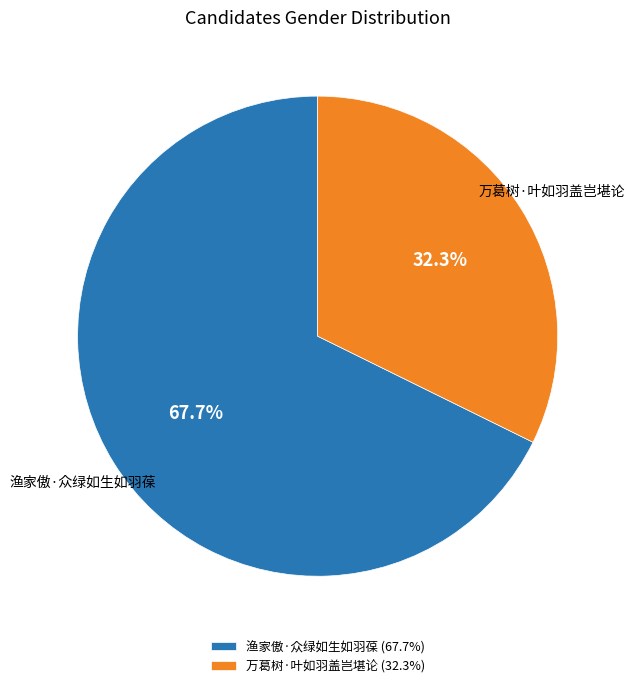

Is there any slice that represents more than half of the pie?

Yes